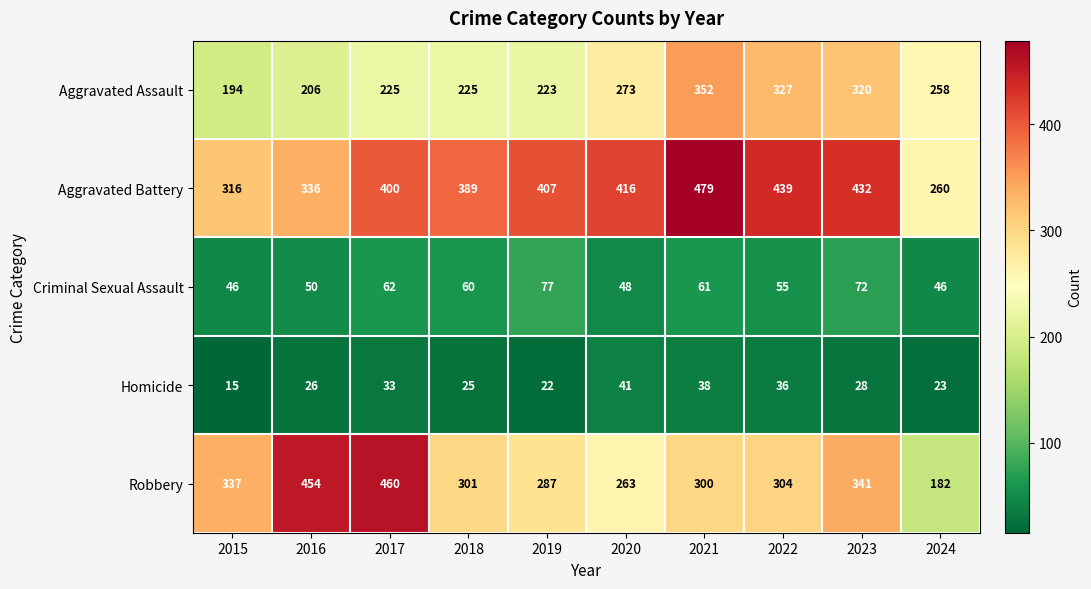

Where does the Robbery series first go above 304?

2015